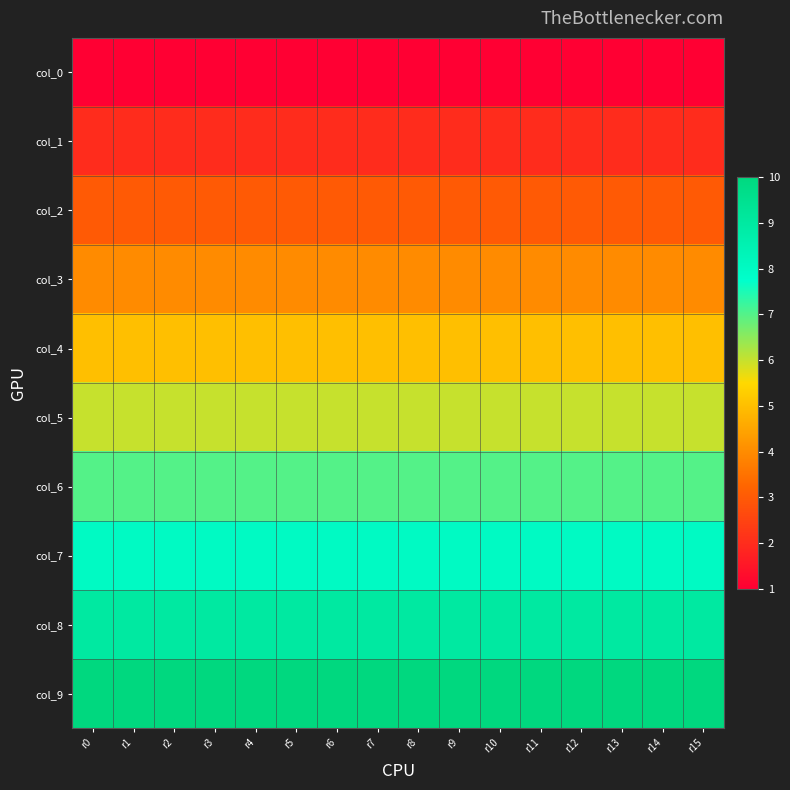

Reading left to right, what are all the values shown in this chart?

col_0: r0=1	r1=1	r2=1	r3=1	r4=1	r5=1	r6=1	r7=1	r8=1	r9=1	r10=1	r11=1	r12=1	r13=1	r14=1	r15=1
col_1: r0=2	r1=2	r2=2	r3=2	r4=2	r5=2	r6=2	r7=2	r8=2	r9=2	r10=2	r11=2	r12=2	r13=2	r14=2	r15=2
col_2: r0=3	r1=3	r2=3	r3=3	r4=3	r5=3	r6=3	r7=3	r8=3	r9=3	r10=3	r11=3	r12=3	r13=3	r14=3	r15=3
col_3: r0=4	r1=4	r2=4	r3=4	r4=4	r5=4	r6=4	r7=4	r8=4	r9=4	r10=4	r11=4	r12=4	r13=4	r14=4	r15=4
col_4: r0=5	r1=5	r2=5	r3=5	r4=5	r5=5	r6=5	r7=5	r8=5	r9=5	r10=5	r11=5	r12=5	r13=5	r14=5	r15=5
col_5: r0=6	r1=6	r2=6	r3=6	r4=6	r5=6	r6=6	r7=6	r8=6	r9=6	r10=6	r11=6	r12=6	r13=6	r14=6	r15=6
col_6: r0=7	r1=7	r2=7	r3=7	r4=7	r5=7	r6=7	r7=7	r8=7	r9=7	r10=7	r11=7	r12=7	r13=7	r14=7	r15=7
col_7: r0=8	r1=8	r2=8	r3=8	r4=8	r5=8	r6=8	r7=8	r8=8	r9=8	r10=8	r11=8	r12=8	r13=8	r14=8	r15=8
col_8: r0=9	r1=9	r2=9	r3=9	r4=9	r5=9	r6=9	r7=9	r8=9	r9=9	r10=9	r11=9	r12=9	r13=9	r14=9	r15=9
col_9: r0=10	r1=10	r2=10	r3=10	r4=10	r5=10	r6=10	r7=10	r8=10	r9=10	r10=10	r11=10	r12=10	r13=10	r14=10	r15=10